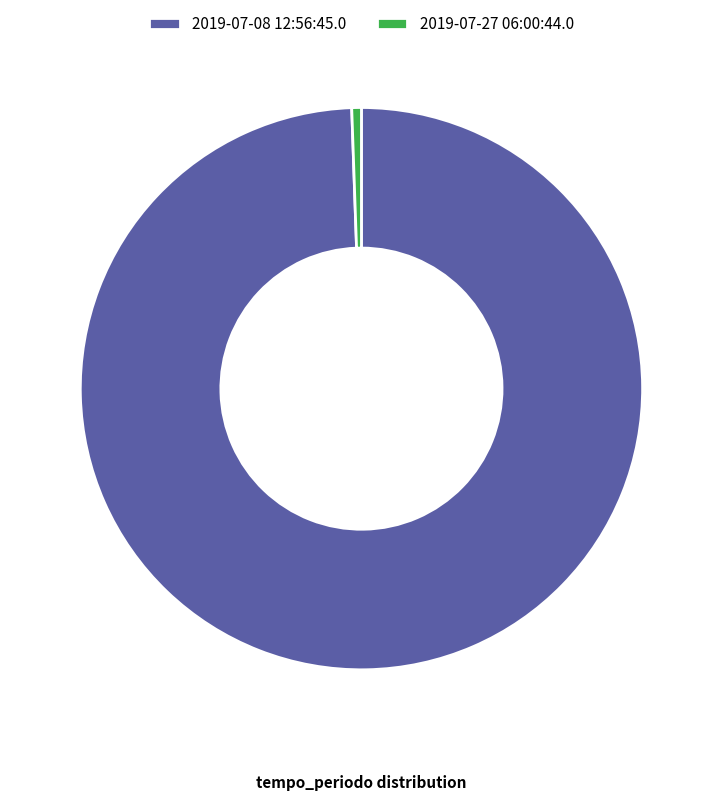

Which category has the smallest portion of the pie?

2019-07-27 06:00:44.0